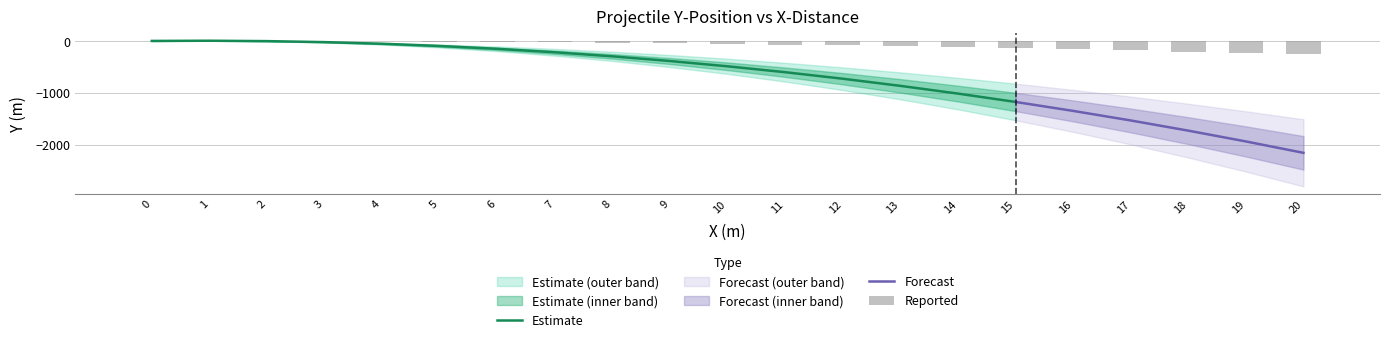

List the labels in order of value, largest first.

0, 2, 1, 3, 4, 5, 6, 7, 8, 9, 10, 11, 12, 13, 14, 15, 16, 17, 18, 19, 20